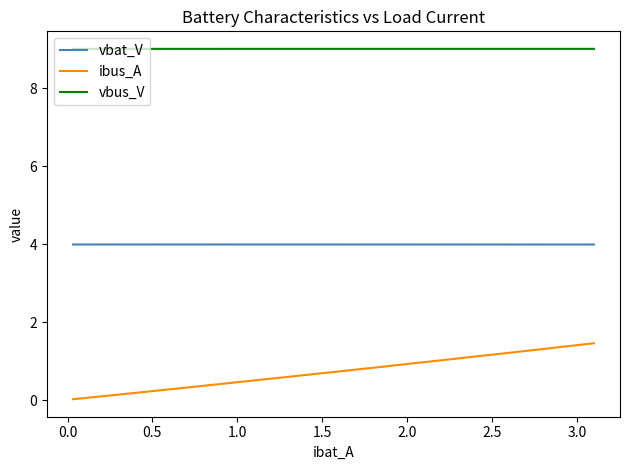

Which series has the widest spread of values?

ibus_A